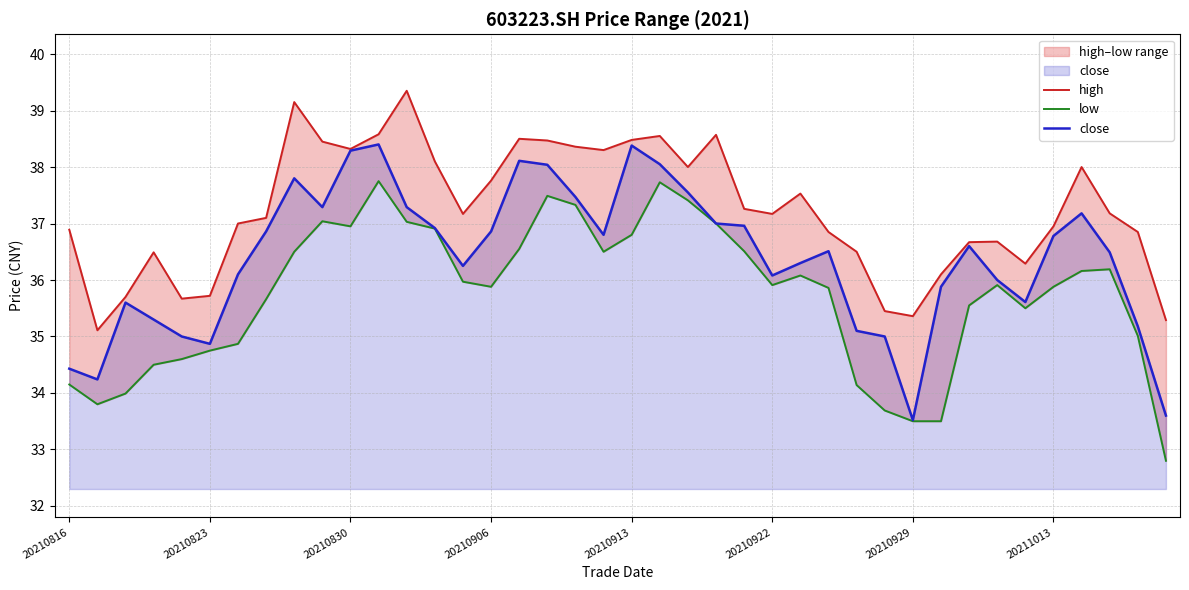

In close, how many points are higher than both neighbors (excluding endpoints)?

8